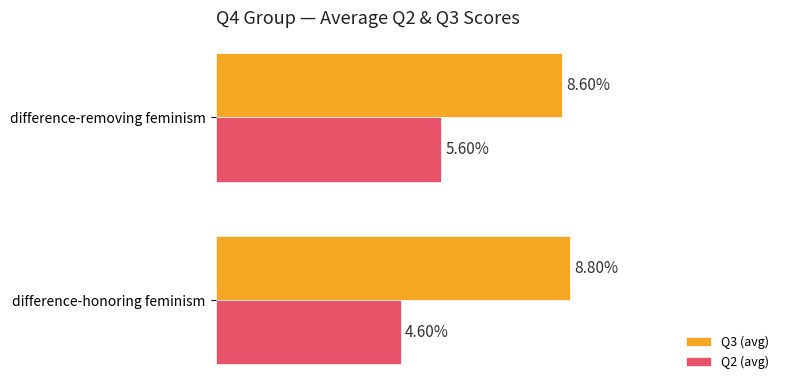

Between difference-honoring feminism and difference-removing feminism, which series saw the biggest shift?

Q2 (avg)